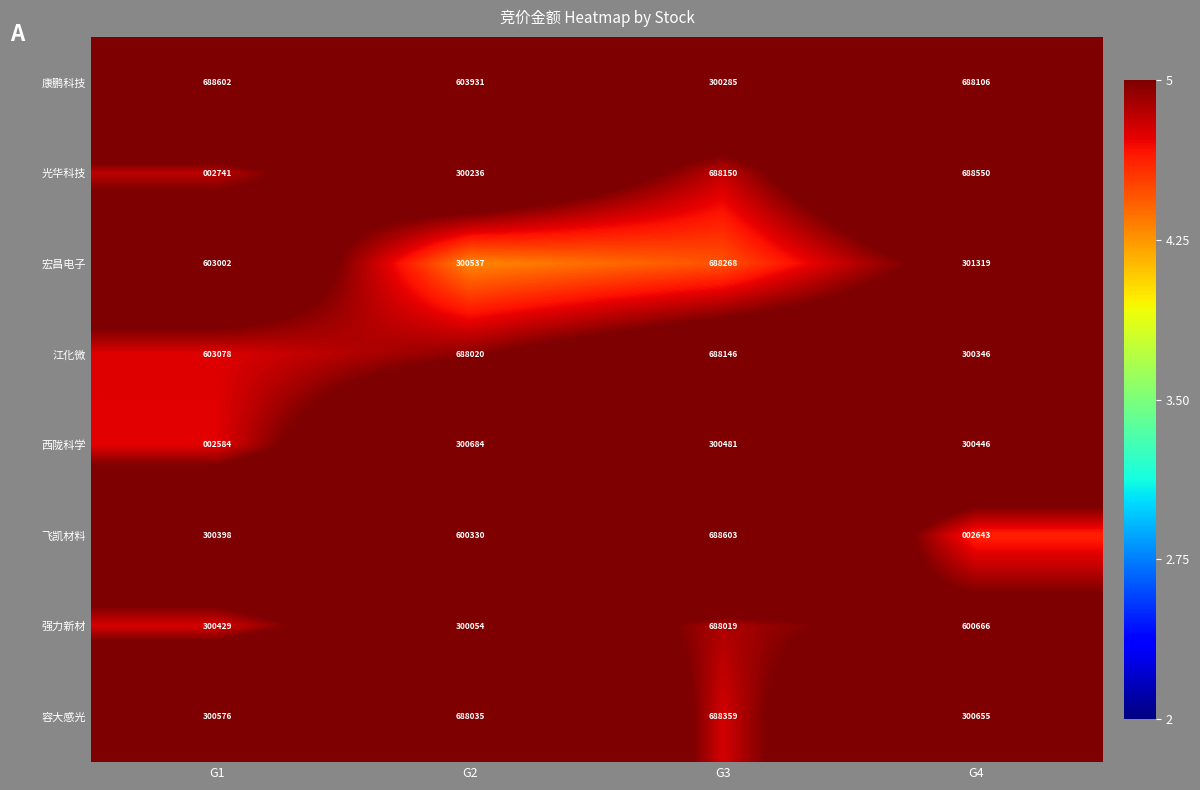

What is the difference between the maximum and minimum values in the 光华科技 series?

685809